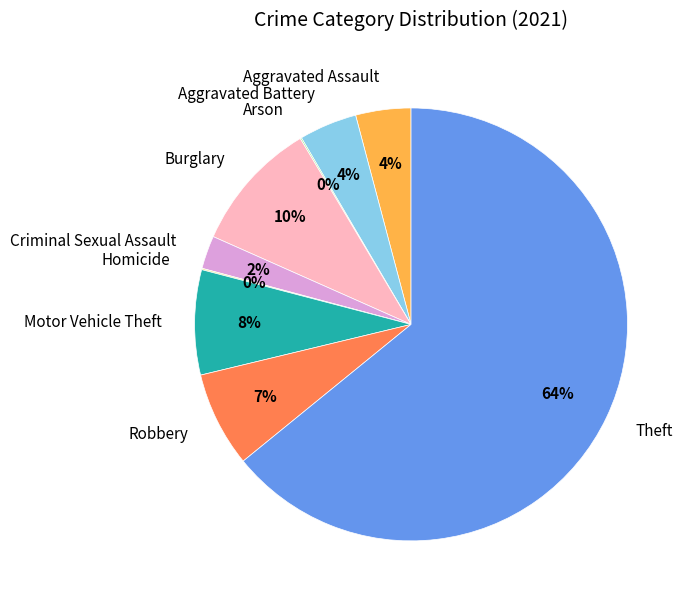

What percentage is the Aggravated Battery slice, to the nearest percent?

4%